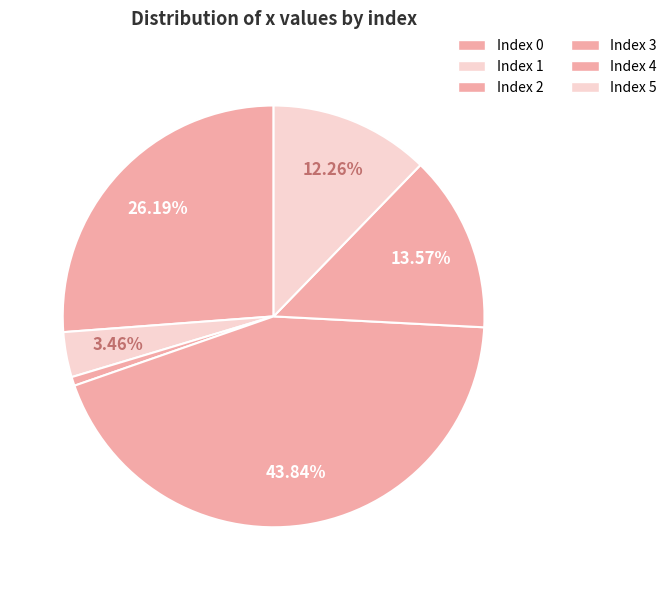

To the nearest percent, what is the average slice percentage?

17%